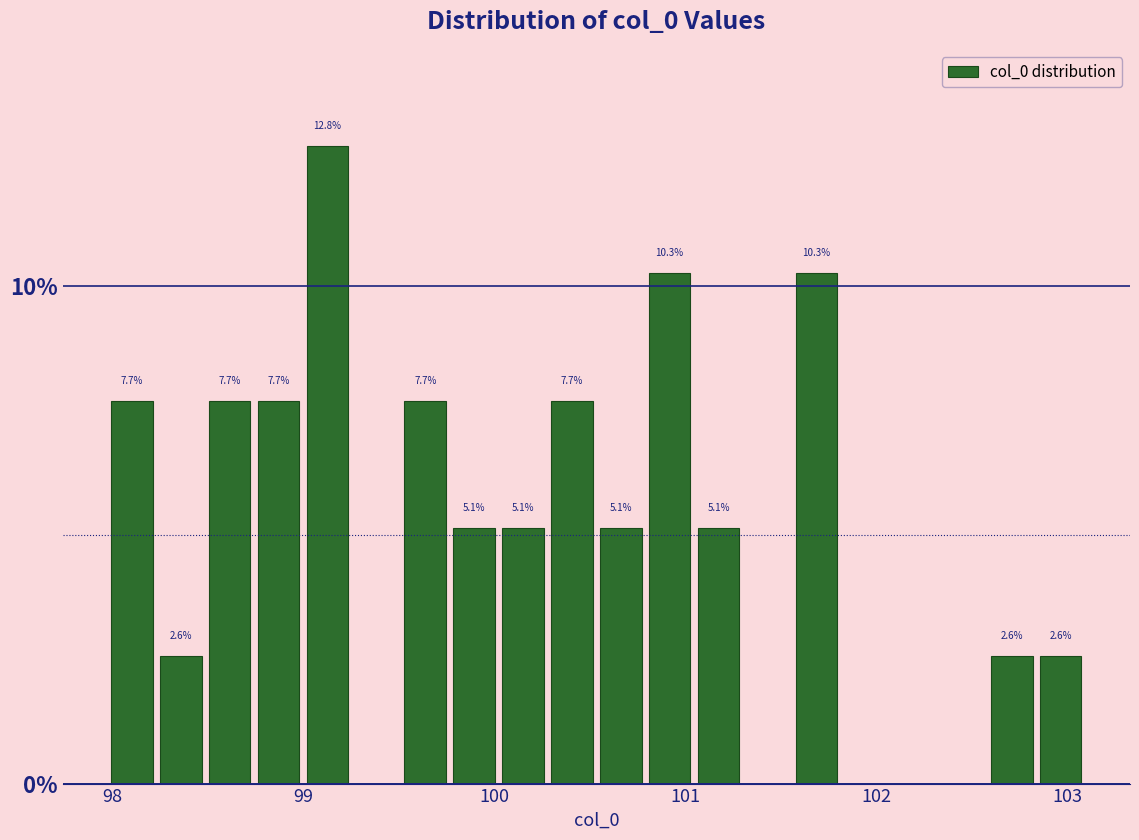

Around what value on the x-axis is the tallest bar? Give the approximate position of its centre, as read against the axis.

99.1